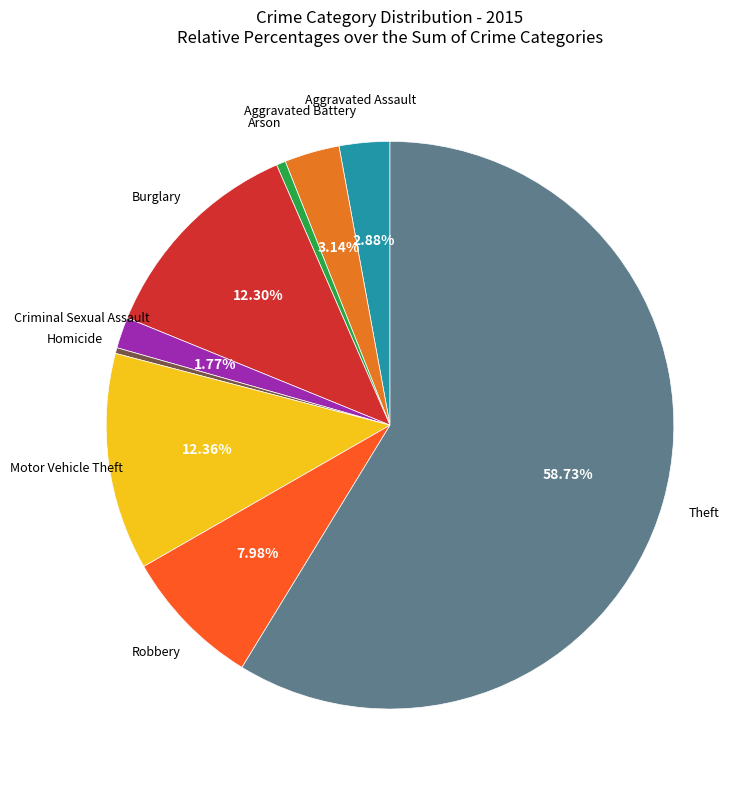

Which has a higher value, Motor Vehicle Theft or Homicide?

Motor Vehicle Theft